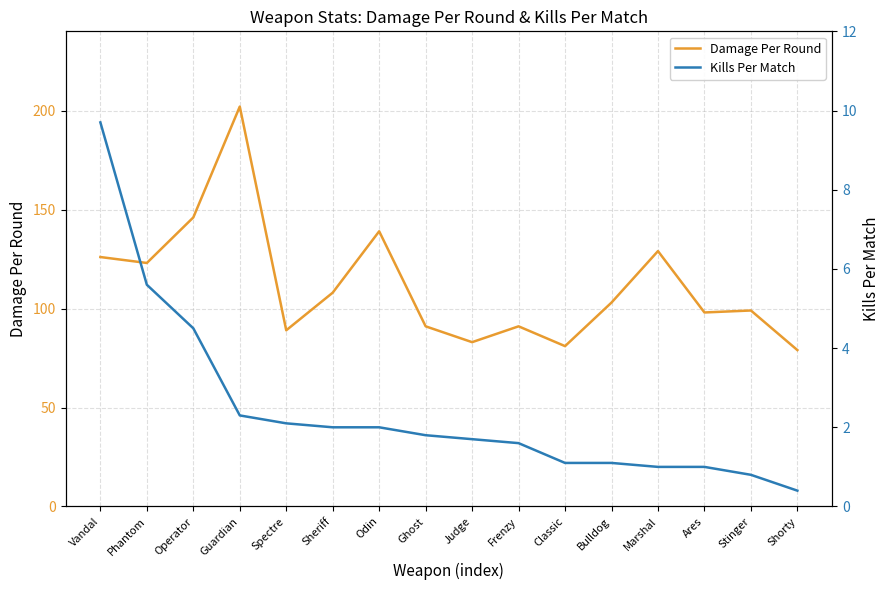

Reading right to left, transcribe all the data shown in this chart.

Damage Per Round: 79.0	99.0	98.0	129.0	103.0	81.0	91.0	83.0	91.0	139.0	108.0	89.0	202.0	146.0	123.0	126.0
Kills Per Match: 0.4	0.8	1.0	1.0	1.1	1.1	1.6	1.7	1.8	2.0	2.0	2.1	2.3	4.5	5.6	9.7